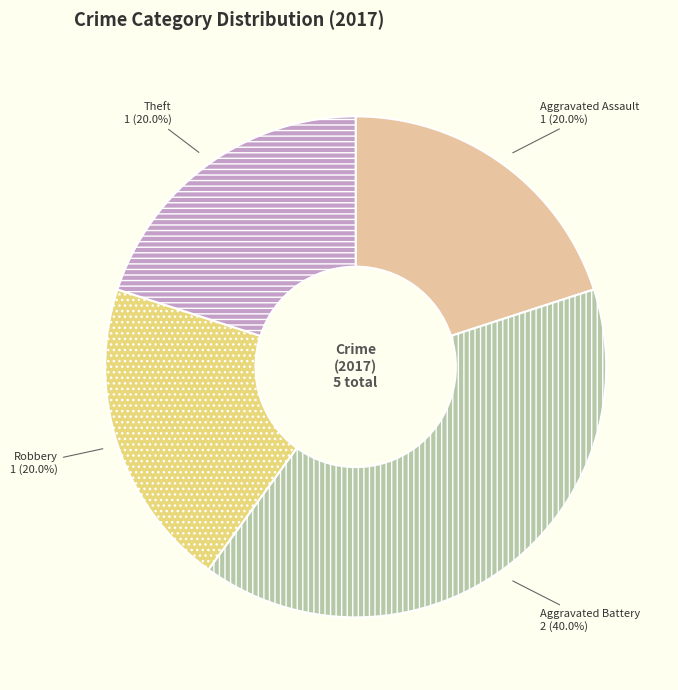

What is the largest slice in the pie chart?

Aggravated Battery